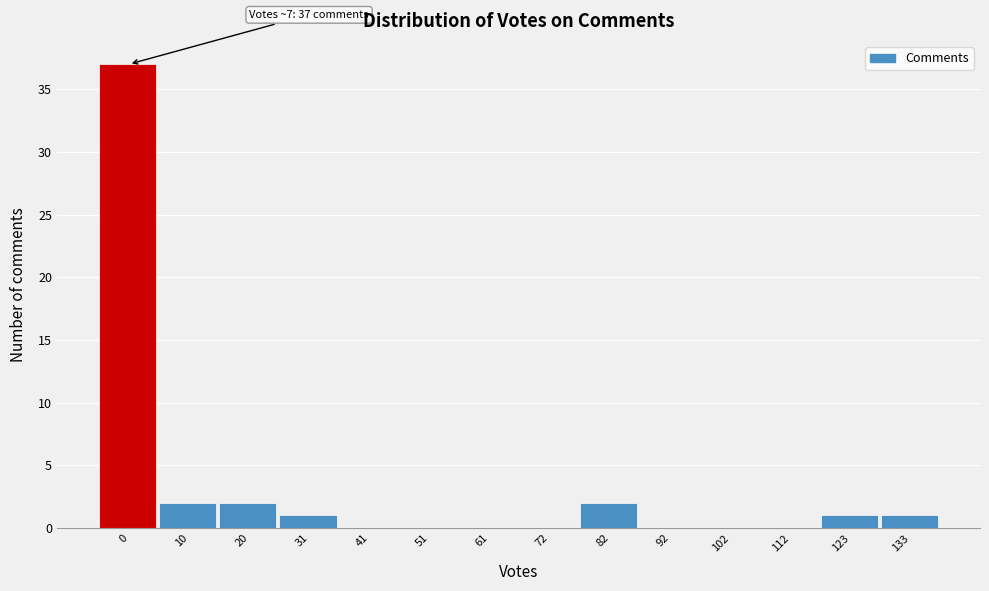

Reading right to left, what are all the values shown in this chart?

133=1	123=1	112=0	102=0	92=0	82=2	72=0	61=0	51=0	41=0	31=1	20=2	10=2	0=37